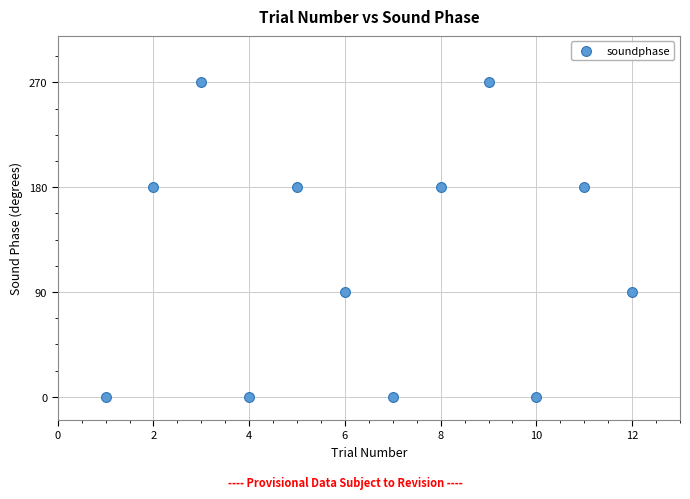

What is the average Y value?

120